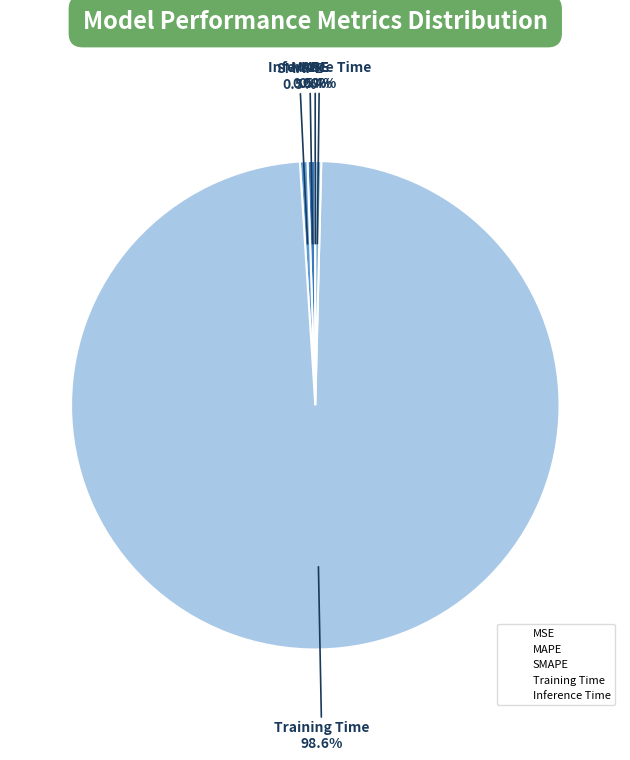

What is the majority slice?

Training Time